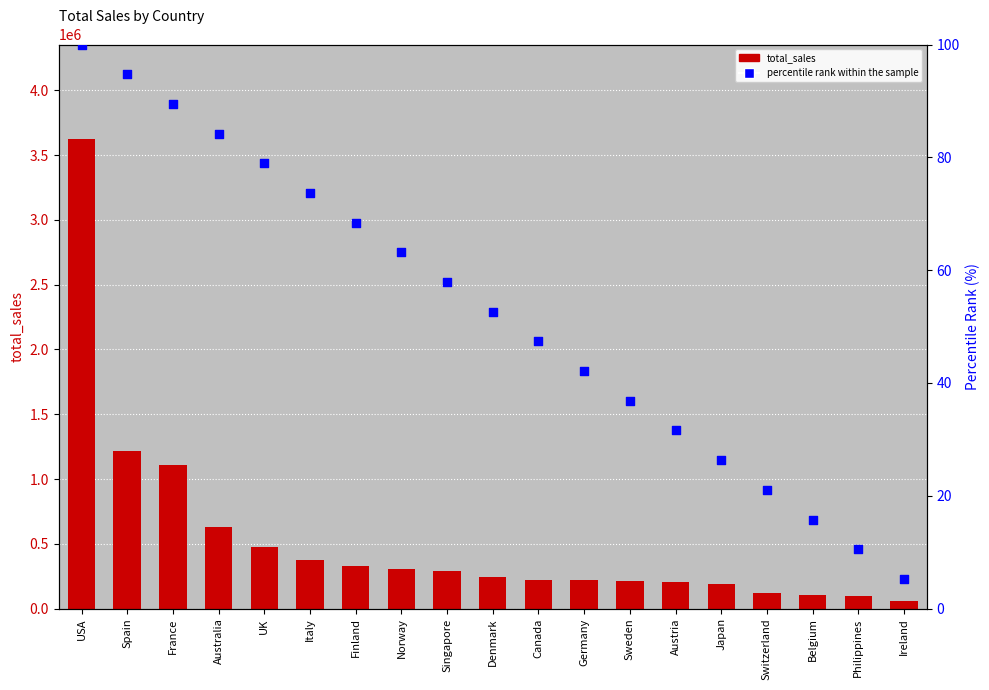

What are all the series names shown in the legend?

total_sales, percentile rank within the sample